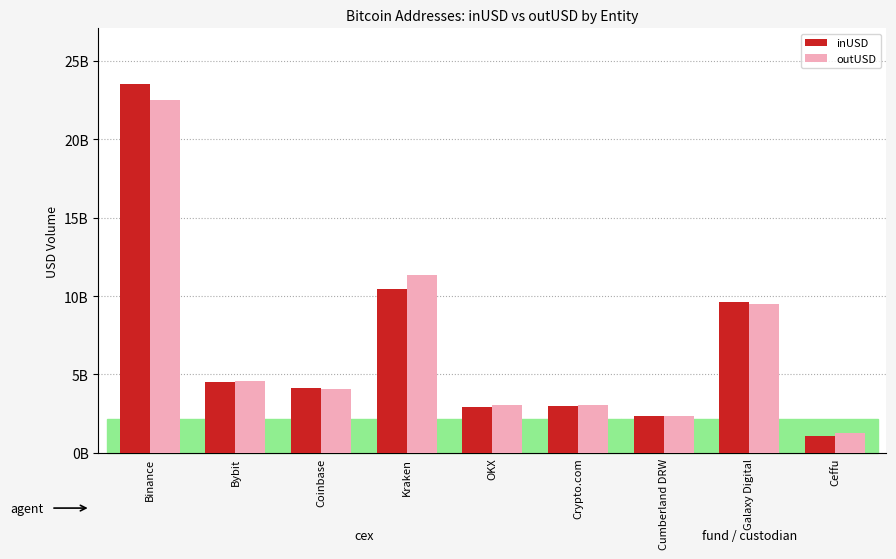

Rank the series by their average value, from highest to lowest.

inUSD, outUSD